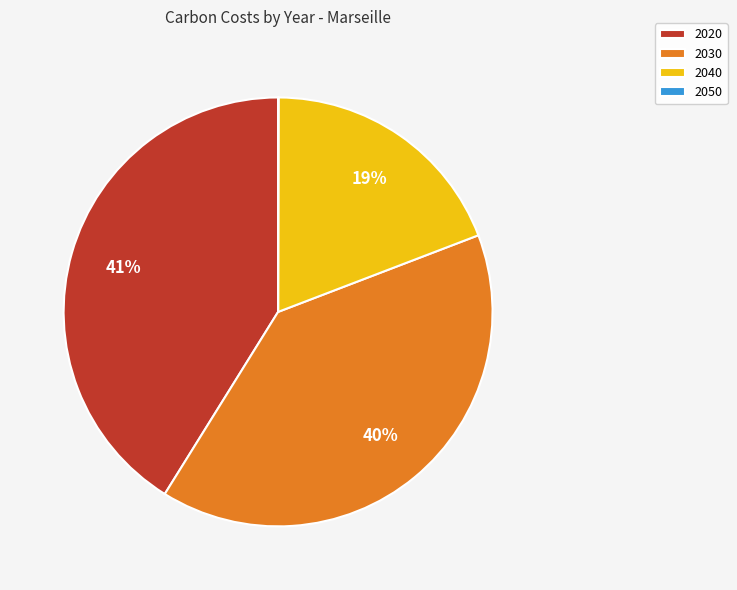

What is the ratio of the value at 2040 to the value at 2030?

0.5